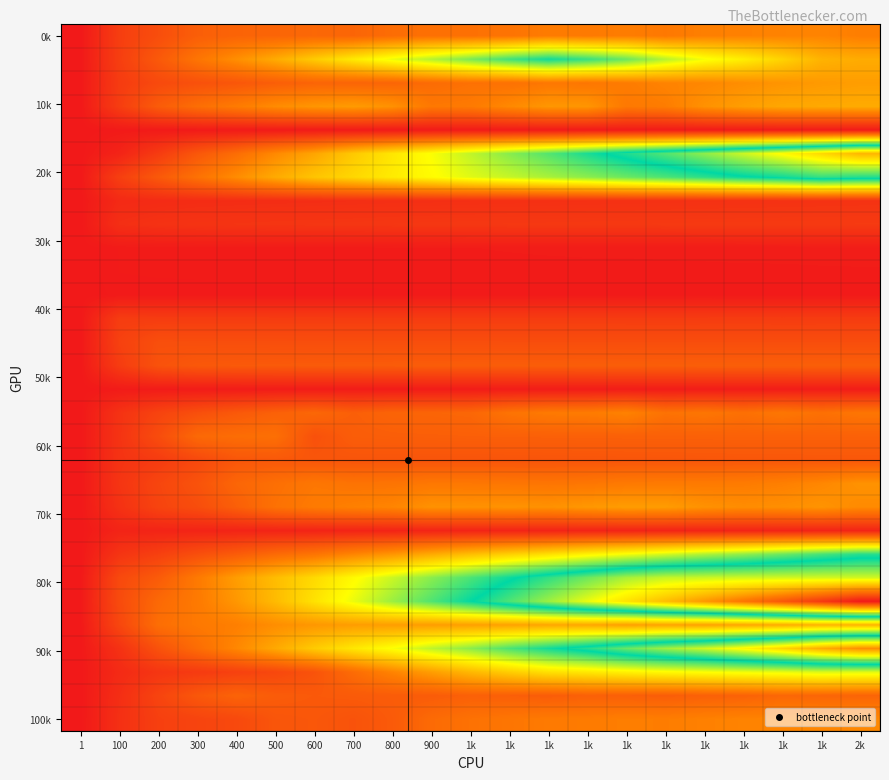

What is the difference between the highest and lowest values at 900?

5.9